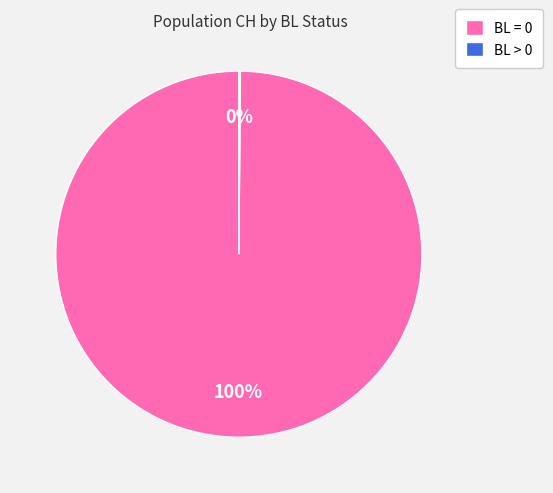

To the nearest percent, what percentage of the pie is BL = 0?

100%